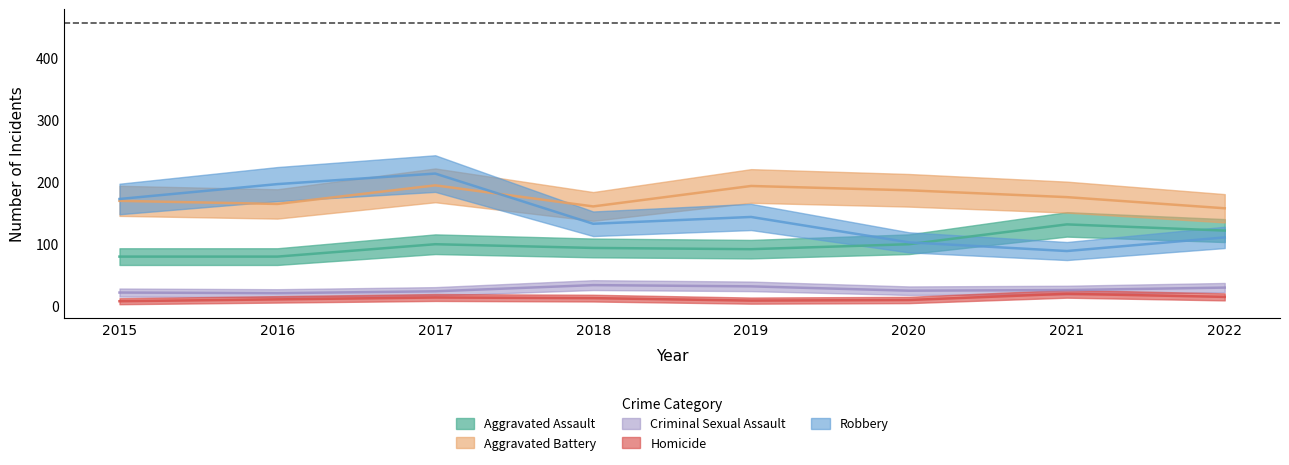

What is the difference between the maximum and minimum values in the Robbery series?

125